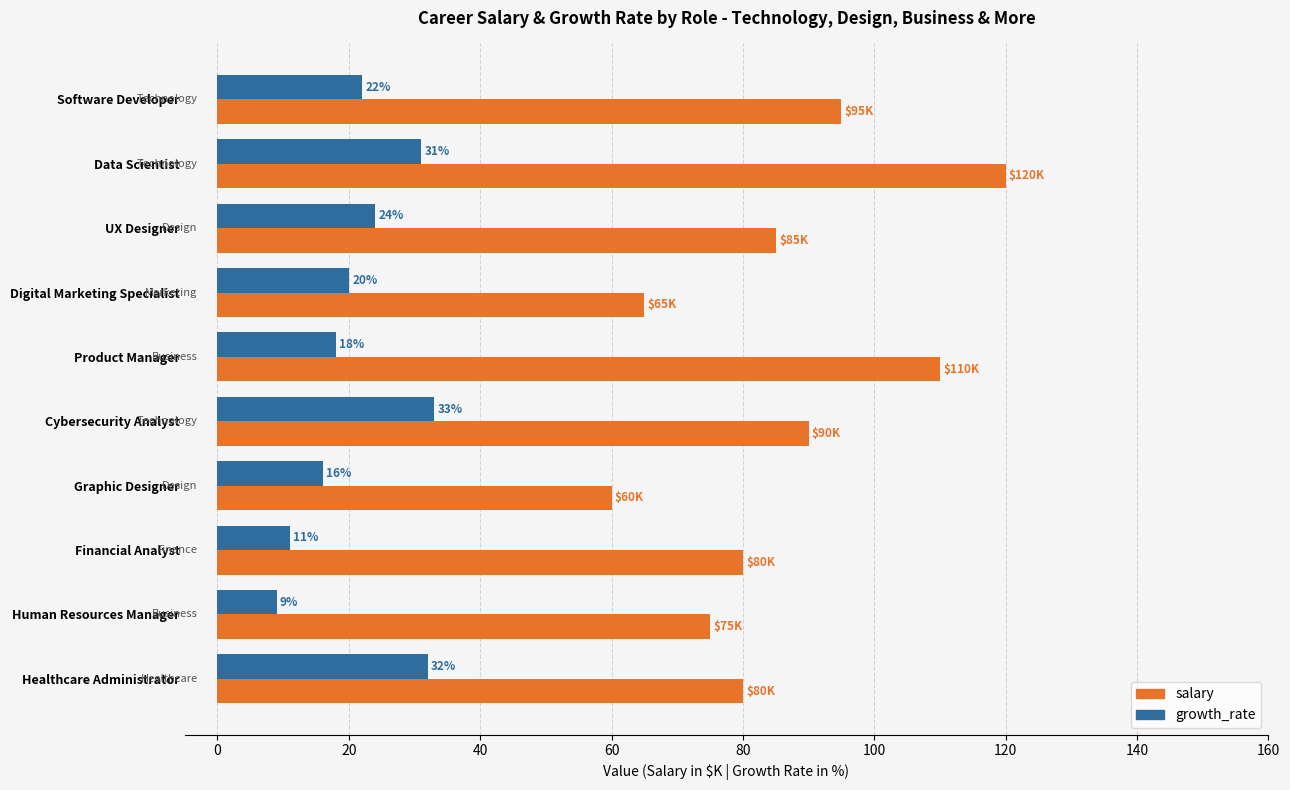

Is it true that salary equals 22 at UX Designer?

False